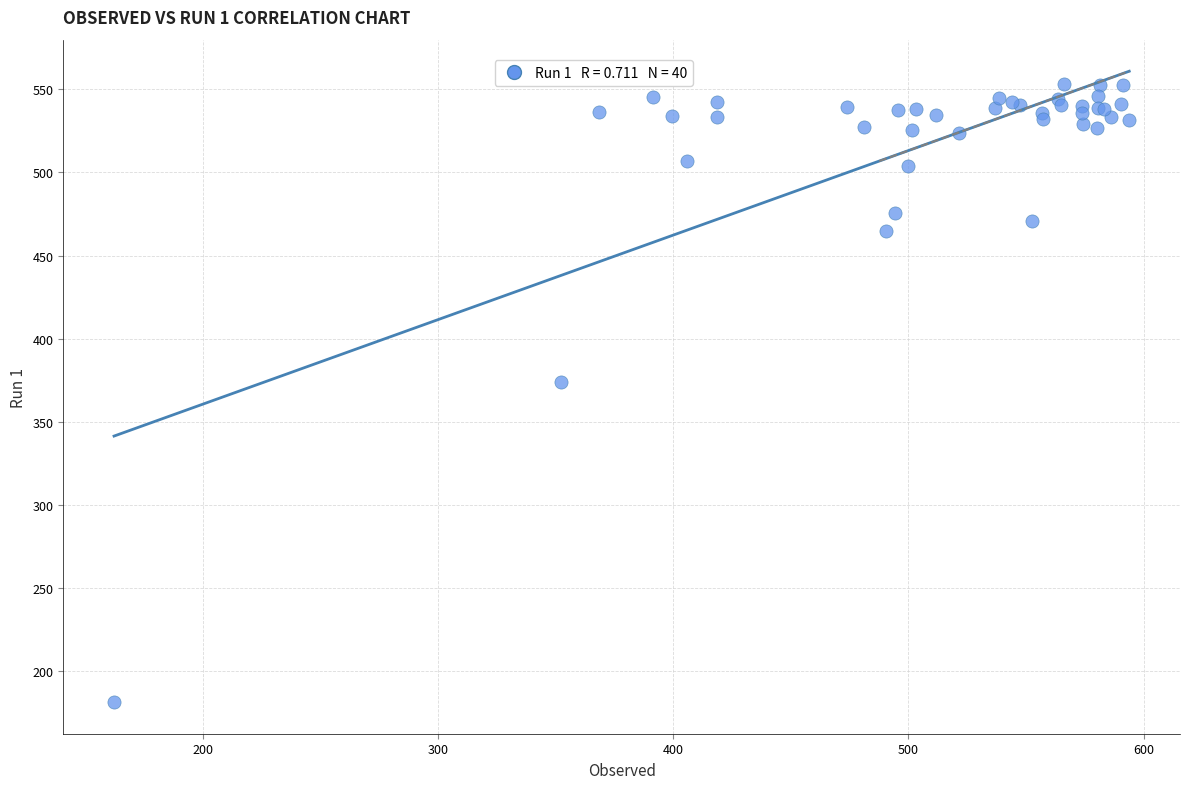

What Y value in the scatter plot is closest to 367?

373.9